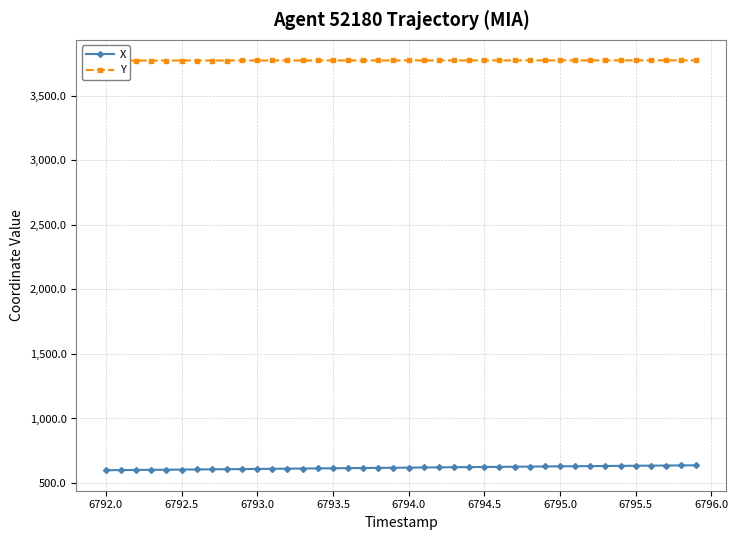

What is the lowest value of the X series?

599.5